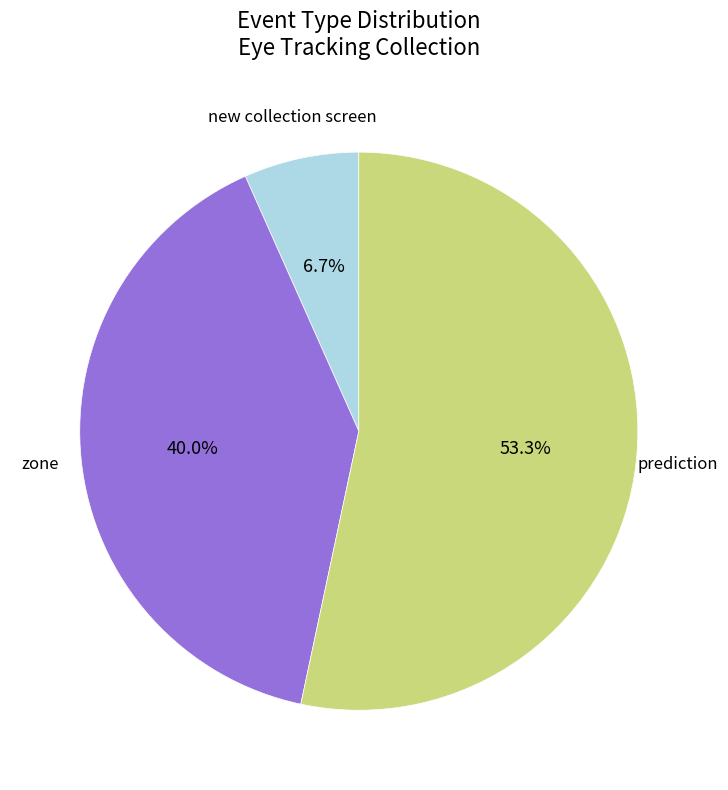

Between prediction and zone, which is larger?

prediction